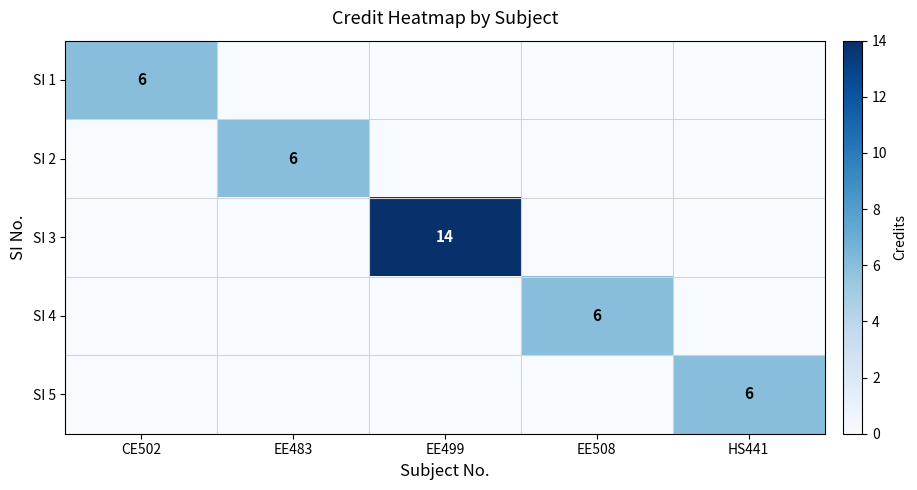

True or false: SI 1 has a value of 9 at CE502.

False